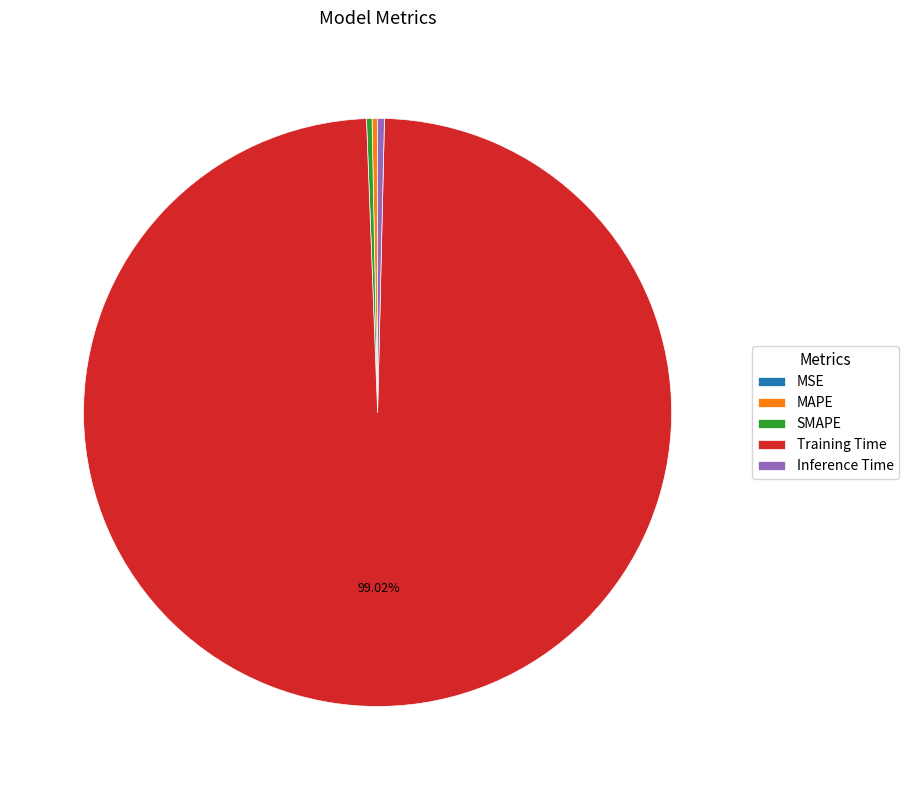

Combined, do Inference Time and MAPE account for over 50%?

No